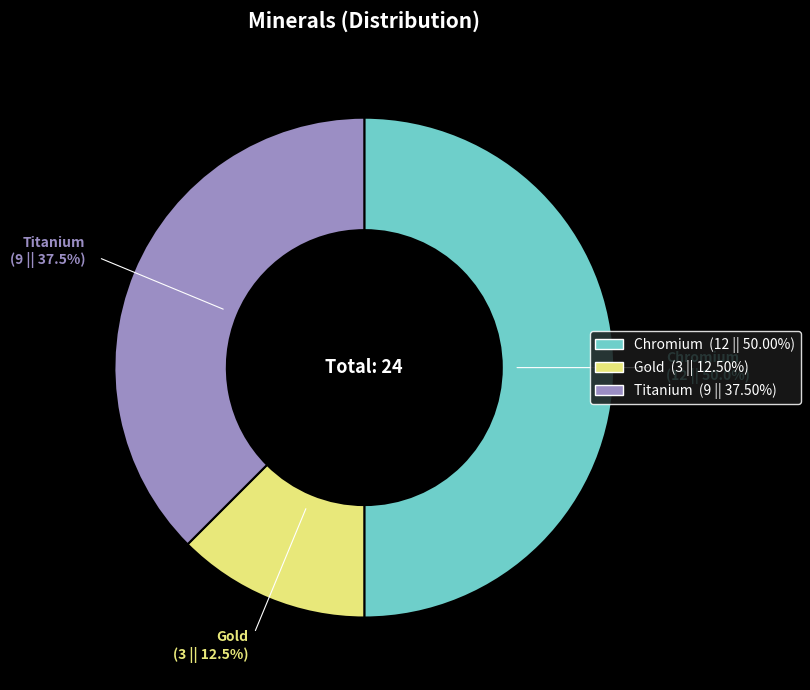

Which has a higher value, Titanium or Gold?

Titanium